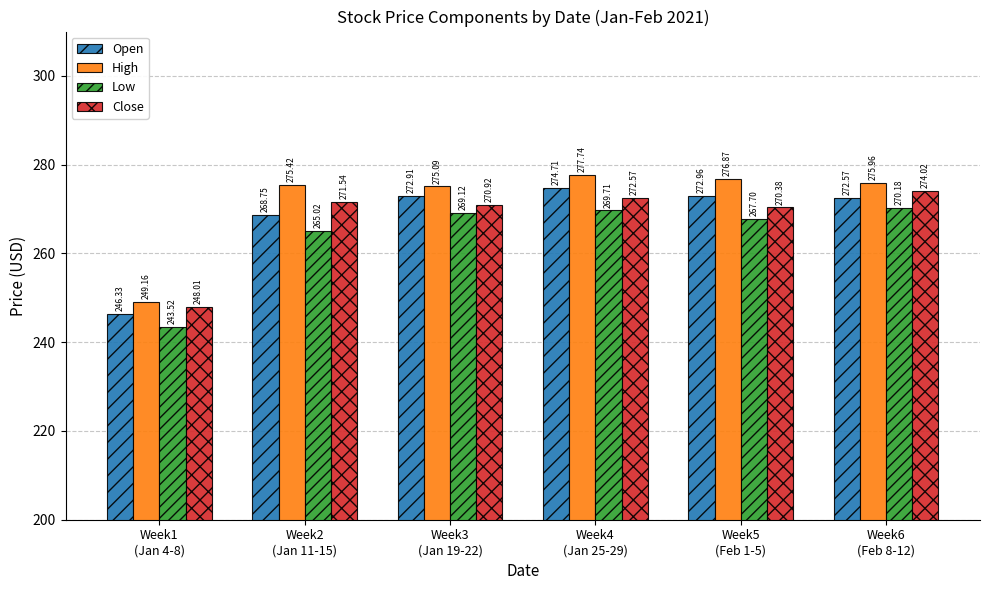

Reading left to right, what are all the values shown in this chart?

Open: Week1
(Jan 4-8)=246.3	Week2
(Jan 11-15)=268.8	Week3
(Jan 19-22)=272.9	Week4
(Jan 25-29)=274.7	Week5
(Feb 1-5)=273.0	Week6
(Feb 8-12)=272.6
High: Week1
(Jan 4-8)=249.2	Week2
(Jan 11-15)=275.4	Week3
(Jan 19-22)=275.1	Week4
(Jan 25-29)=277.7	Week5
(Feb 1-5)=276.9	Week6
(Feb 8-12)=276.0
Low: Week1
(Jan 4-8)=243.5	Week2
(Jan 11-15)=265.0	Week3
(Jan 19-22)=269.1	Week4
(Jan 25-29)=269.7	Week5
(Feb 1-5)=267.7	Week6
(Feb 8-12)=270.2
Close: Week1
(Jan 4-8)=248.0	Week2
(Jan 11-15)=271.5	Week3
(Jan 19-22)=270.9	Week4
(Jan 25-29)=272.6	Week5
(Feb 1-5)=270.4	Week6
(Feb 8-12)=274.0